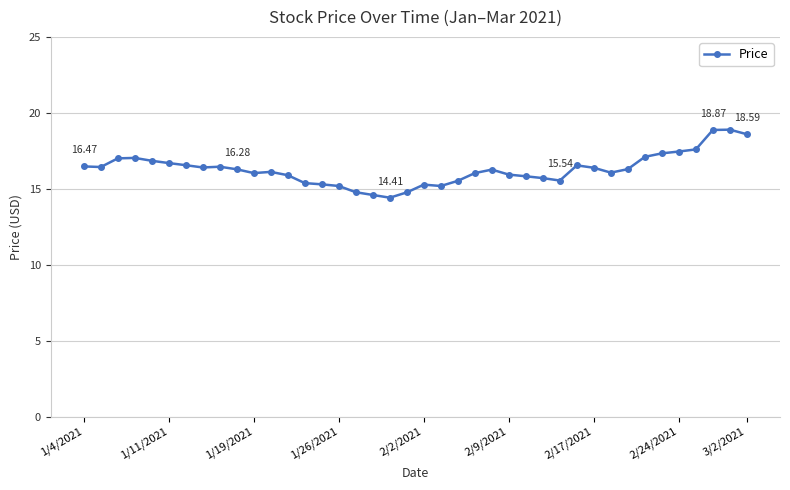

How many lines are shown in the chart?

1